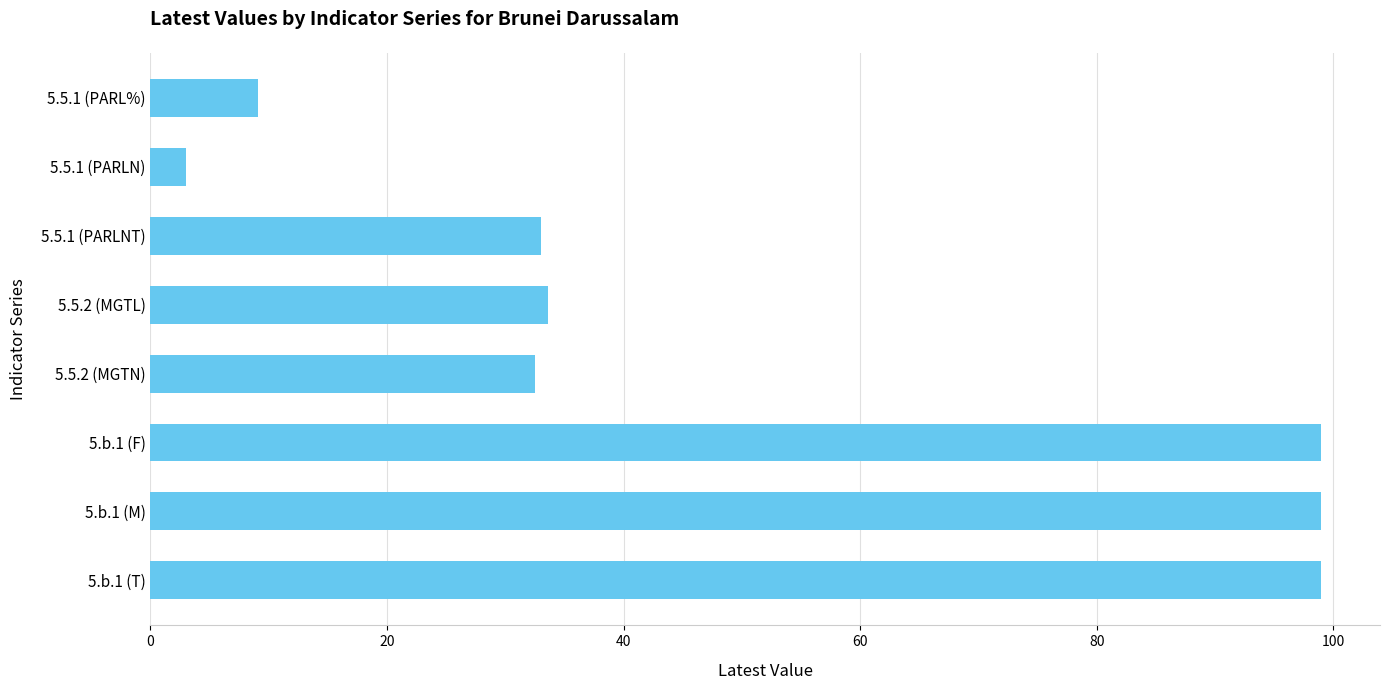

How many data points does each series have?

8